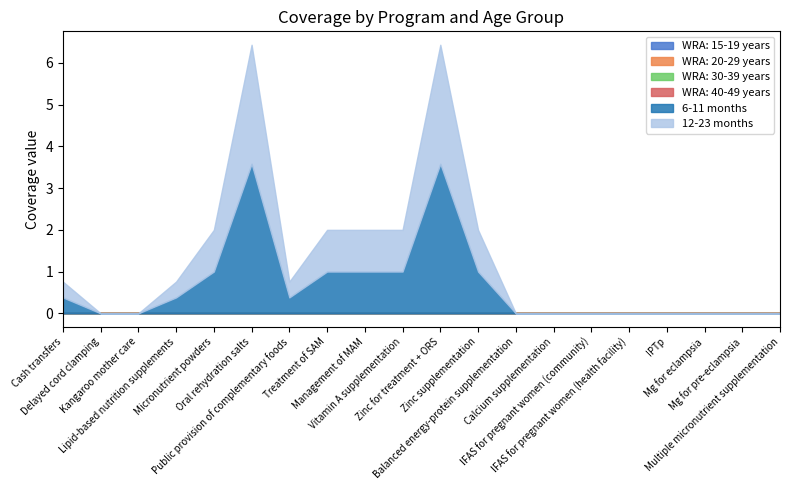

Does the chart have visible grid lines?

No